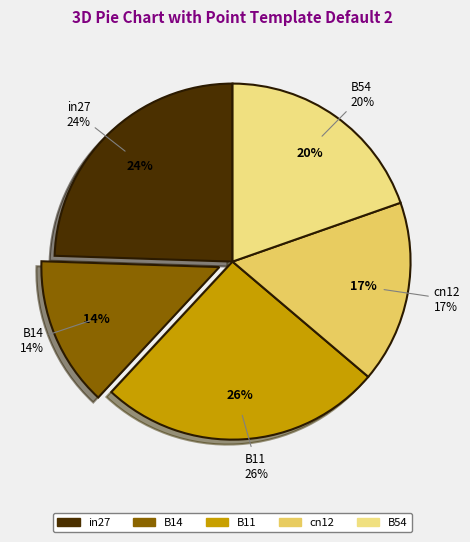

Does B11 represent more than half of the total?

No